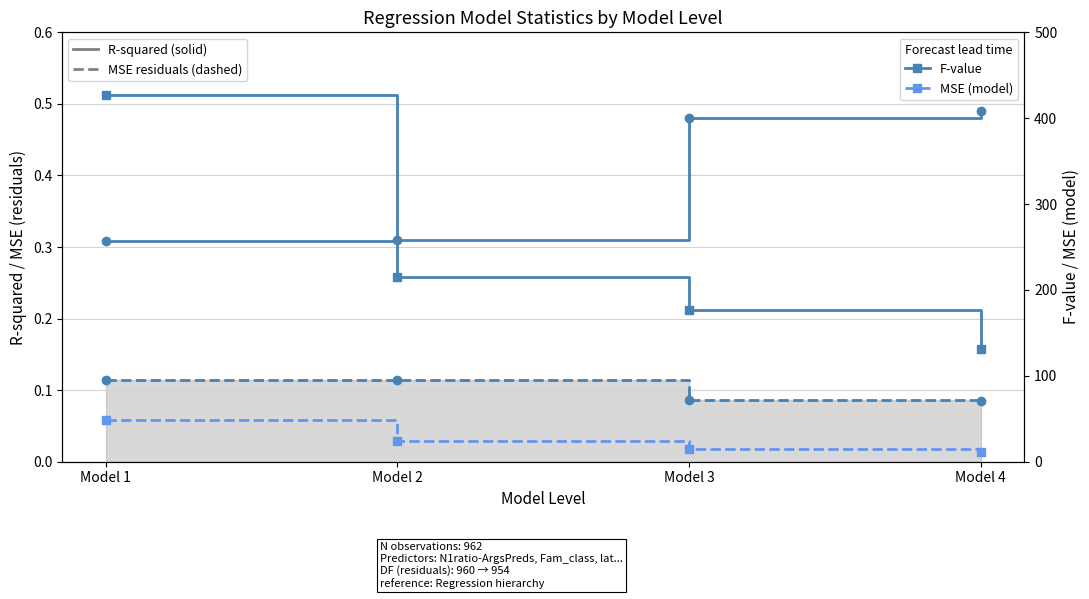

How many data points in MSE (model) are above 24?

2